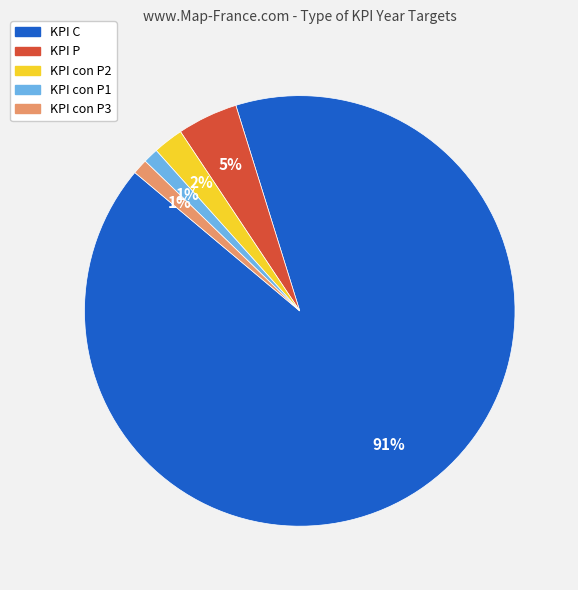

To the nearest percent, what percentage of the pie is KPI con P2?

2%